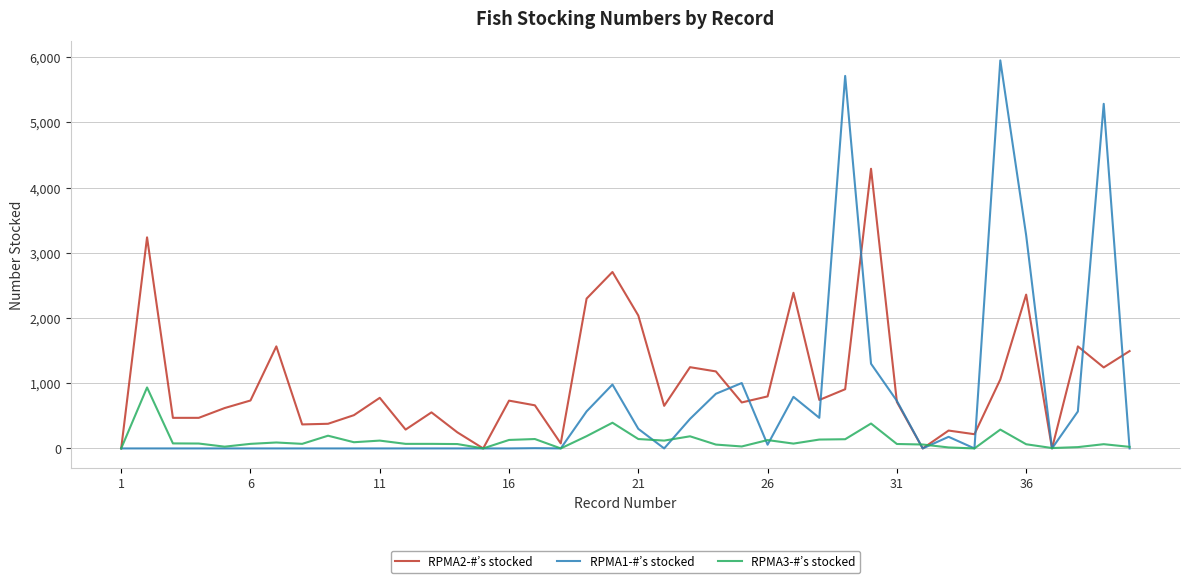

What are all the series names shown in the legend?

RPMA2-#’s stocked, RPMA1-#’s stocked, RPMA3-#’s stocked